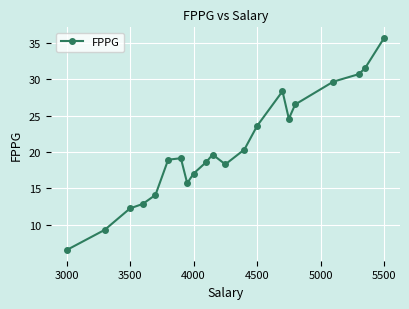

What is the average value?

20.6